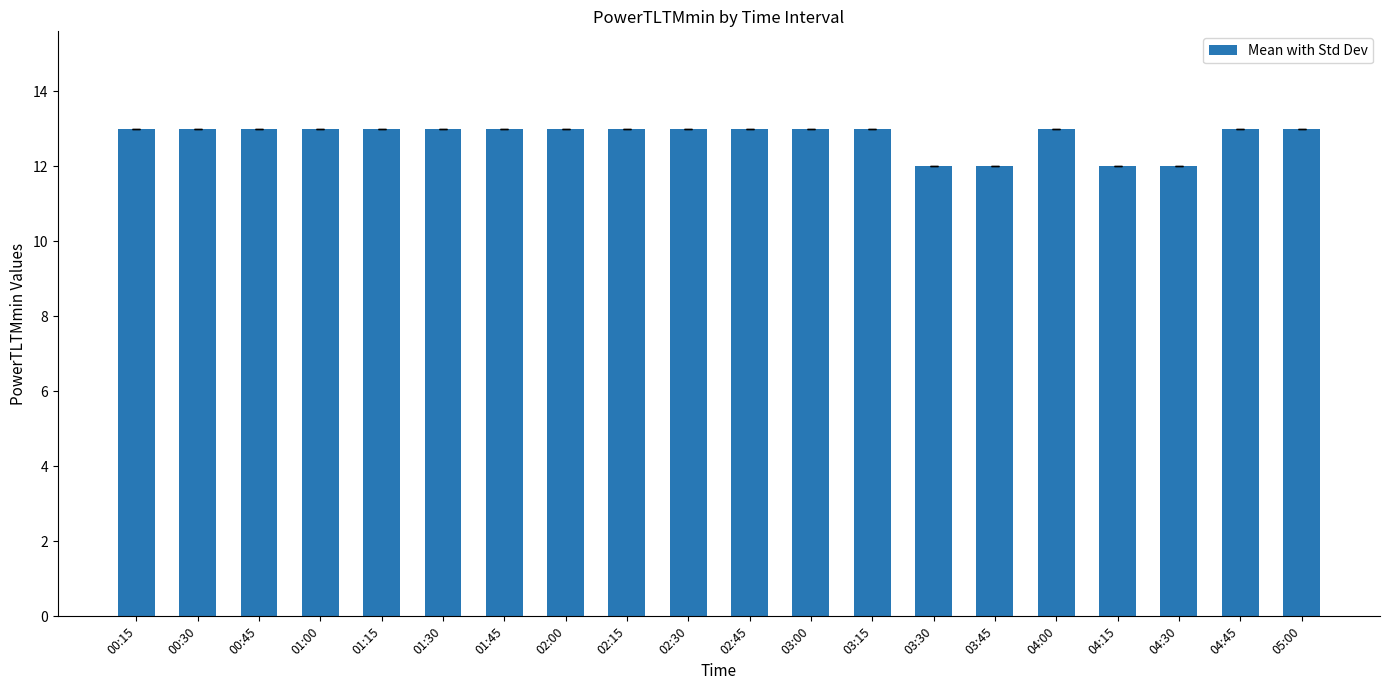

What is the change in value from 03:45 to 05:00?

+1